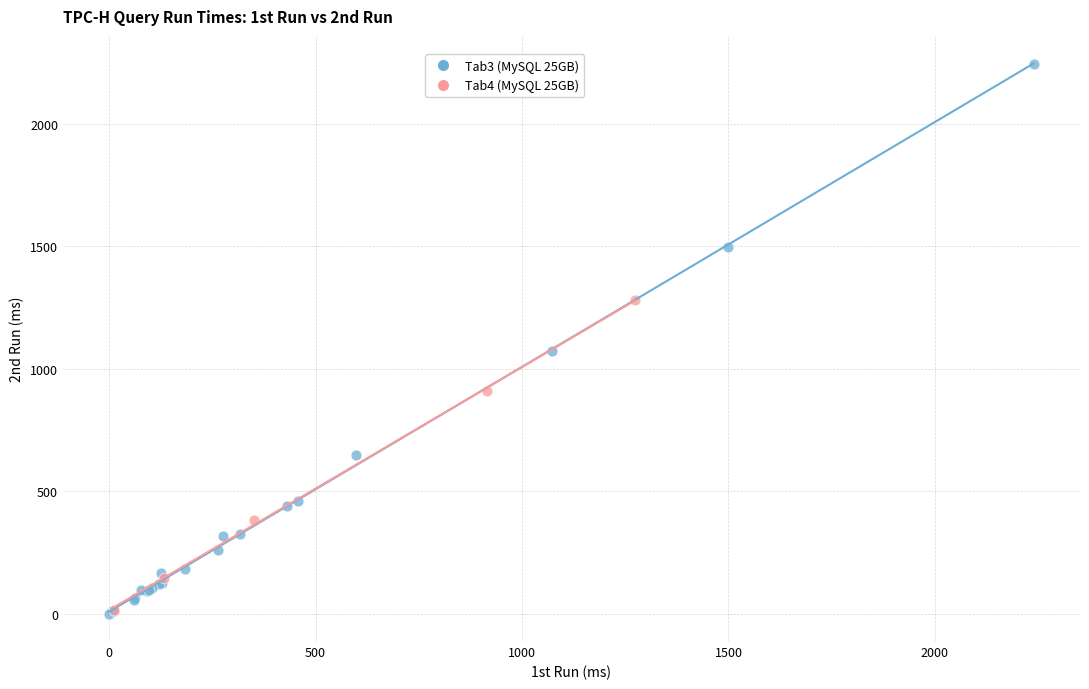

Which series contains the highest Y value?

Tab3 (MySQL 25GB)